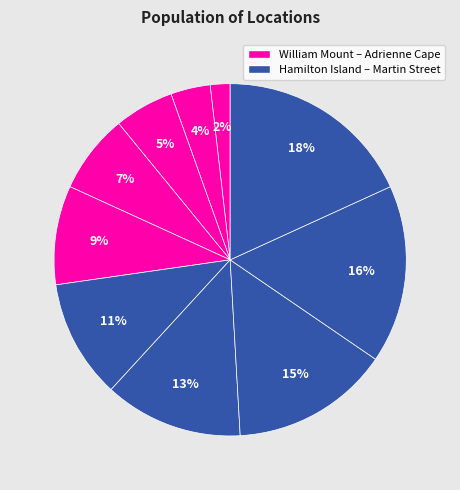

Does any single category account for the majority?

No